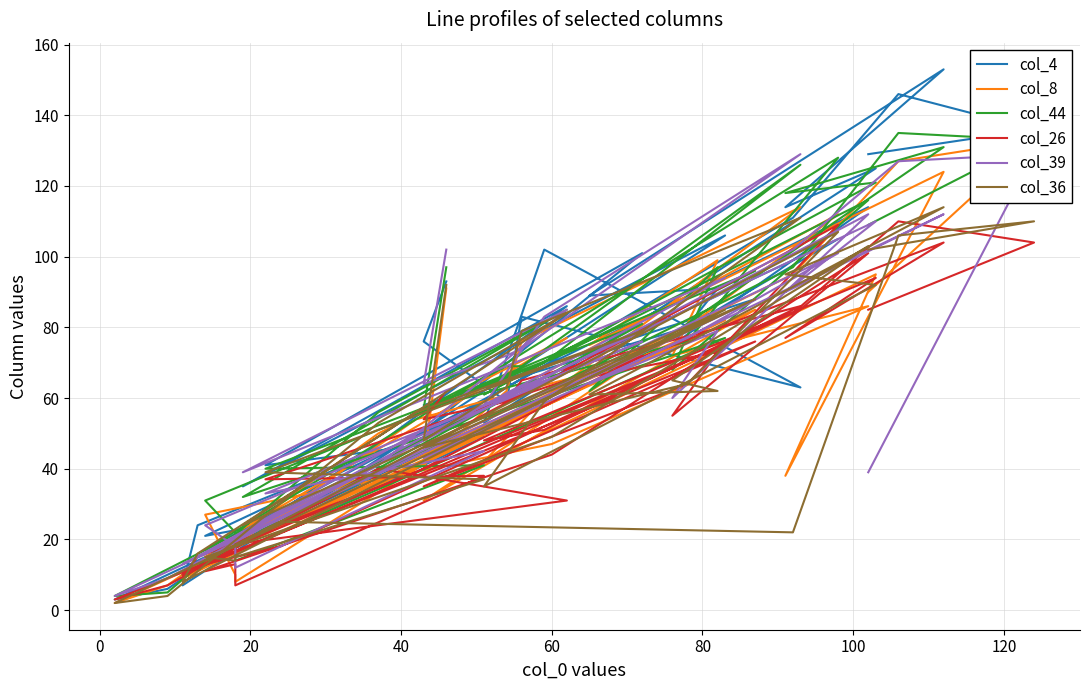

In col_36, how many points are higher than both neighbors (excluding endpoints)?

10